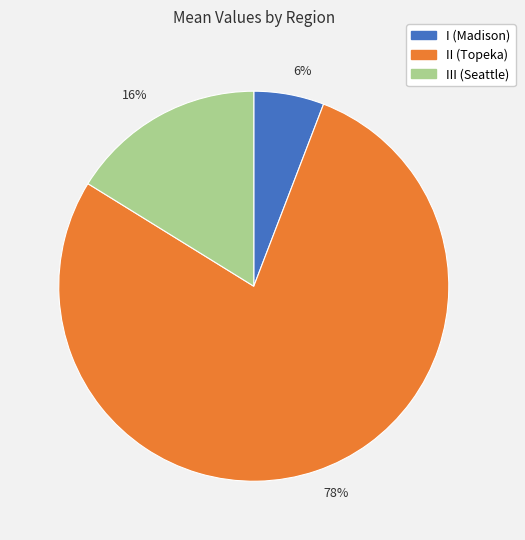

What percentage is the 6% slice, to the nearest percent?

6%